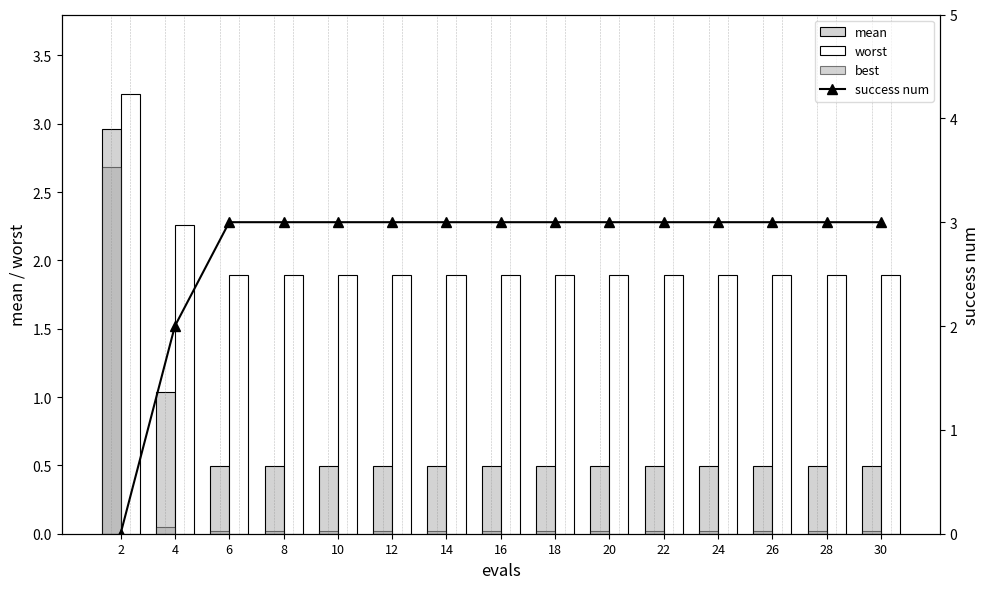

Are the bars grouped side by side (vs. stacked)?

Yes